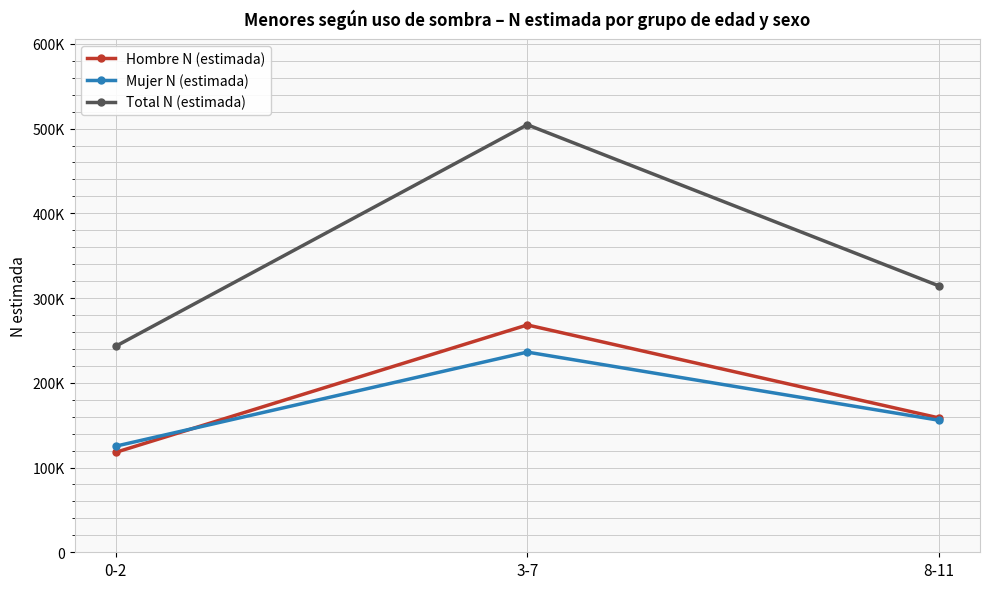

At which label is Hombre N (estimada) closest to 193122?

8-11